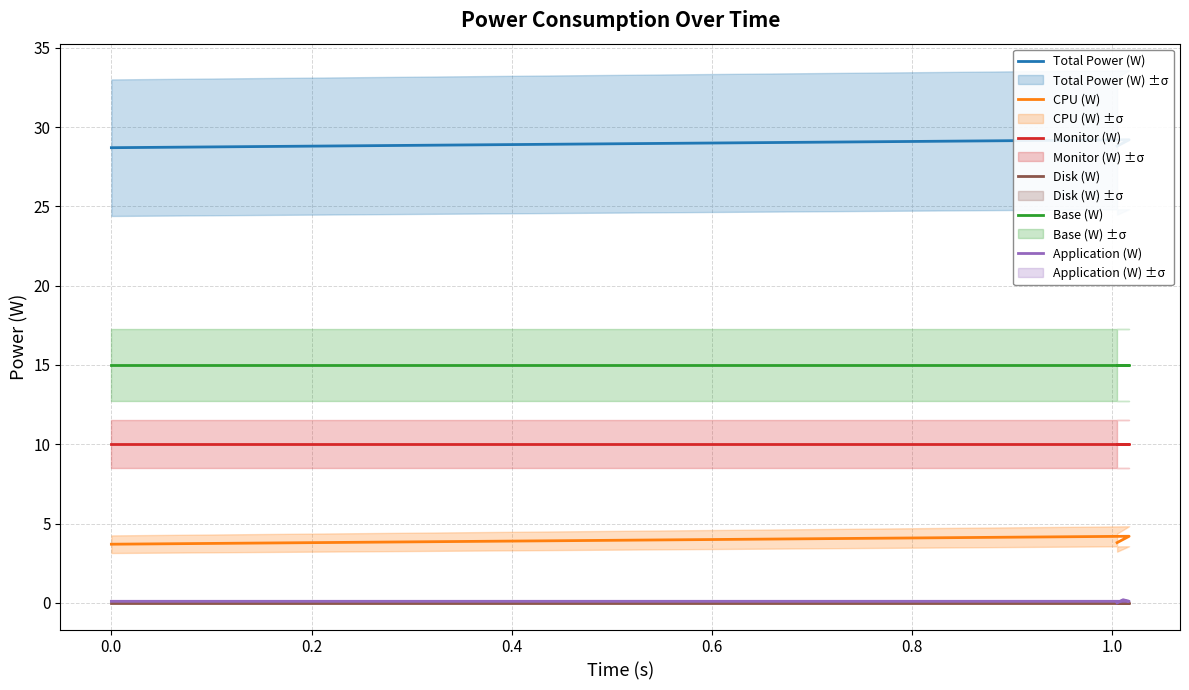

Count the Application (W) values in the range 0 to 1.

4